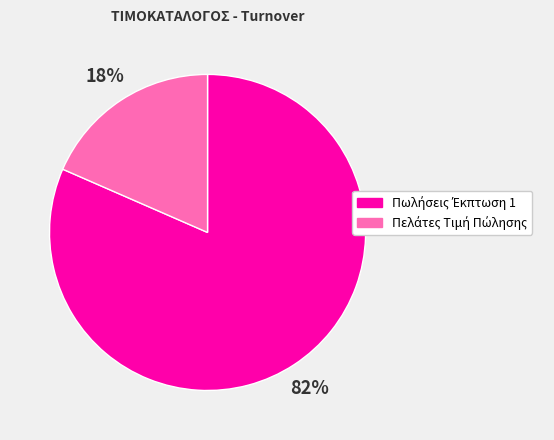

Is there a majority slice in this chart?

Yes